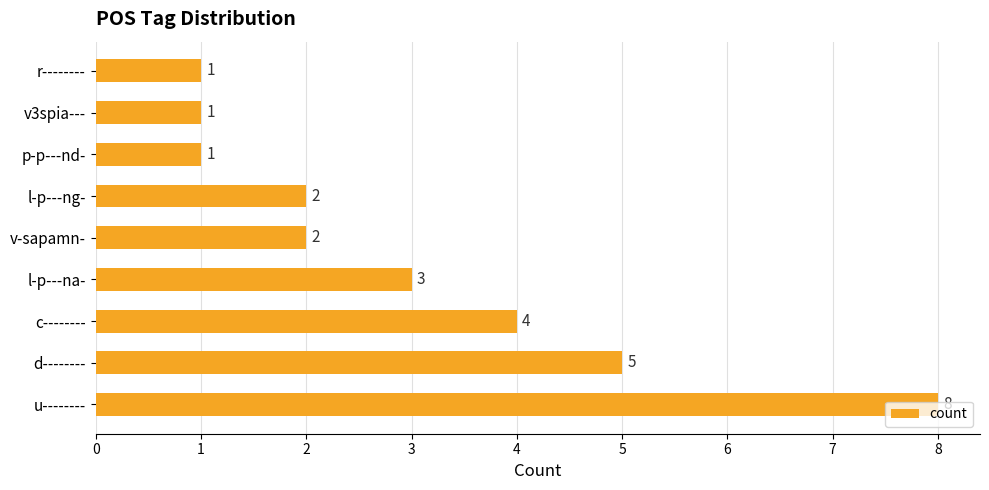

What is the greatest value displayed?

8